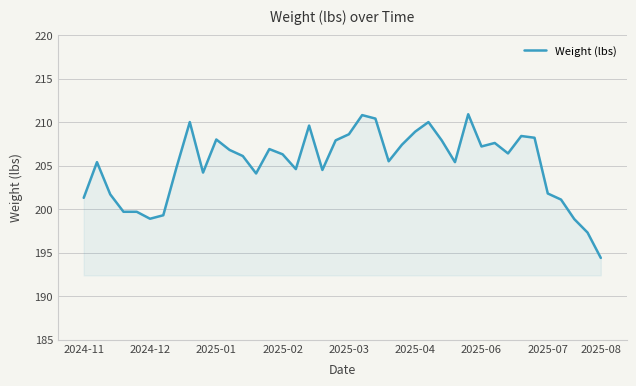

What is the maximum value shown in the chart?

210.9